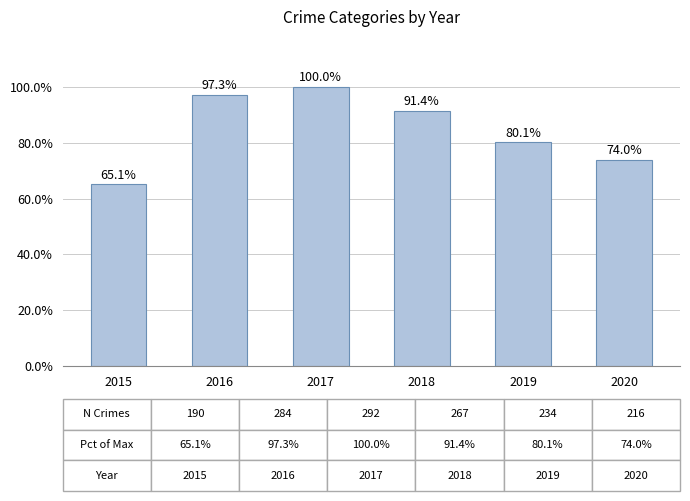

What is the greatest value displayed?

292